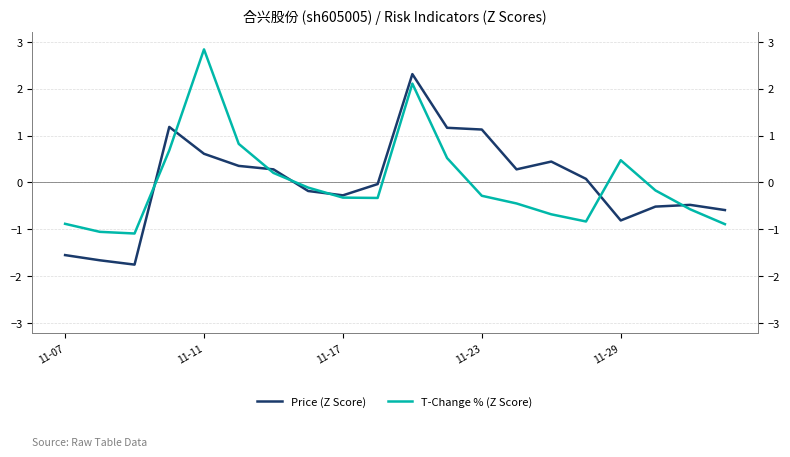

Which has a higher value, 17 or 14?

14